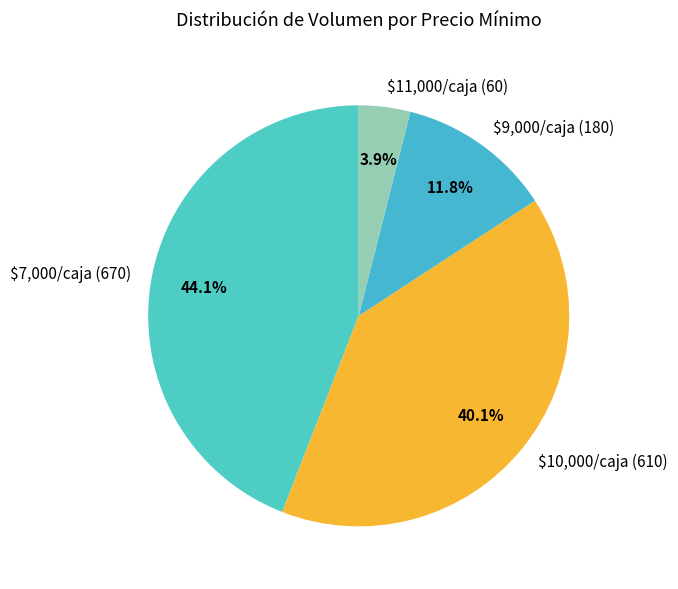

What is the largest slice in the pie chart?

$7,000/caja (670)